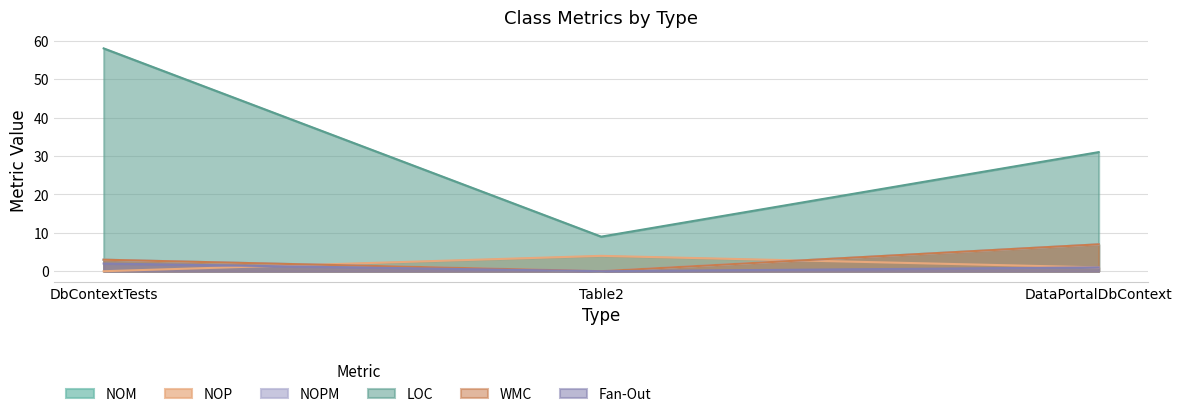

Where is NOP nearest to the value 2?

DataPortalDbContext